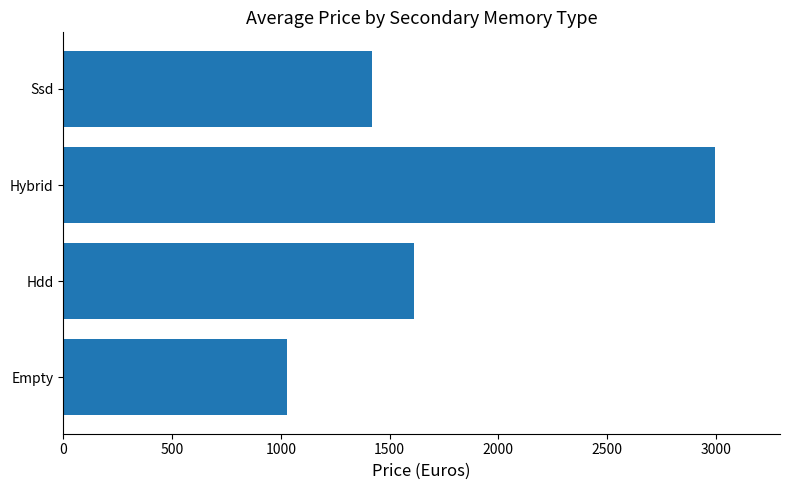

Count the number of categories in the chart.

4